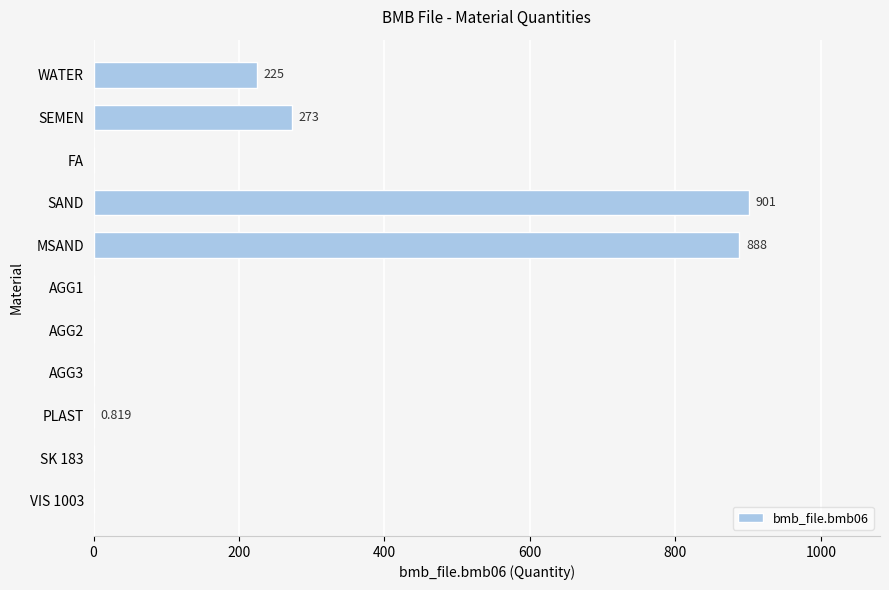

Where is the data nearest to the value 450?

SEMEN